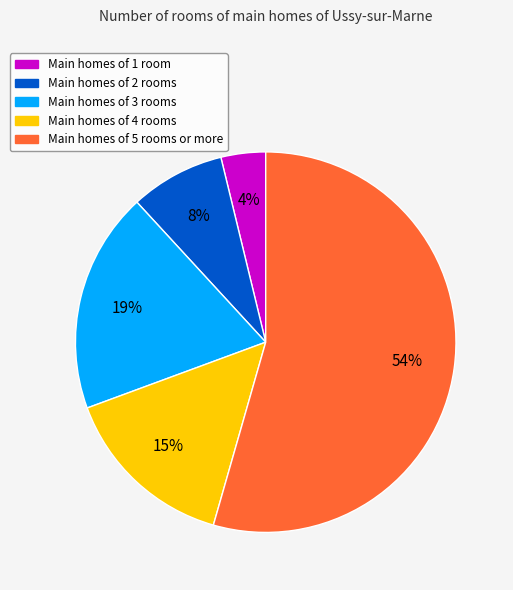

Does any single category account for the majority?

Yes